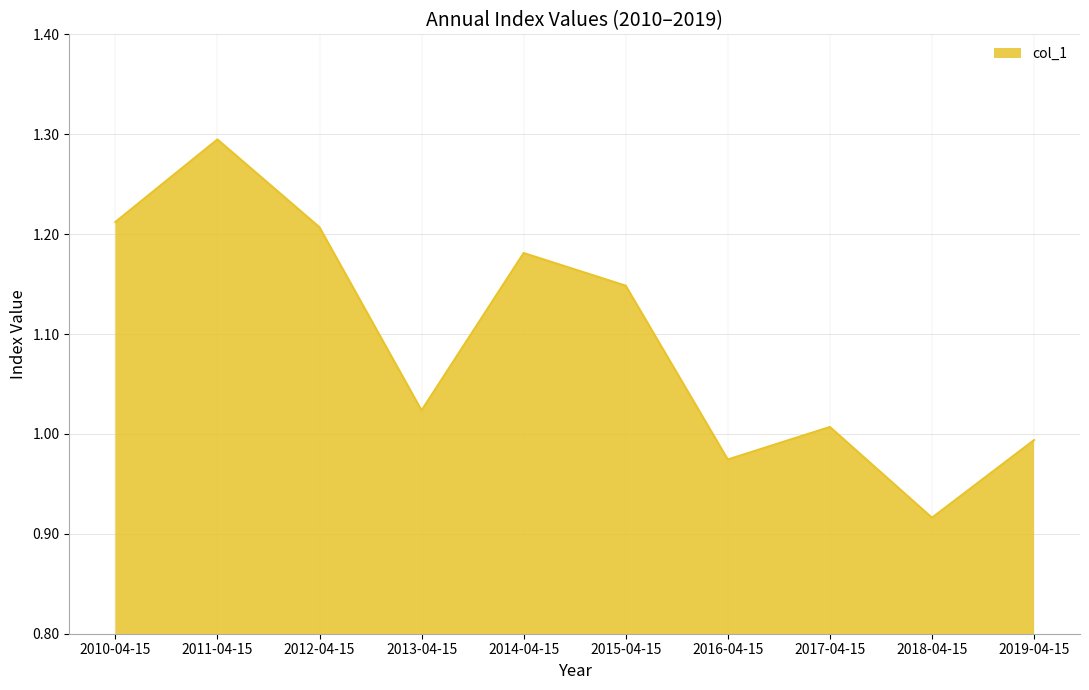

What is the difference between the values at 2010-04-15 and 2018-04-15?

0.3